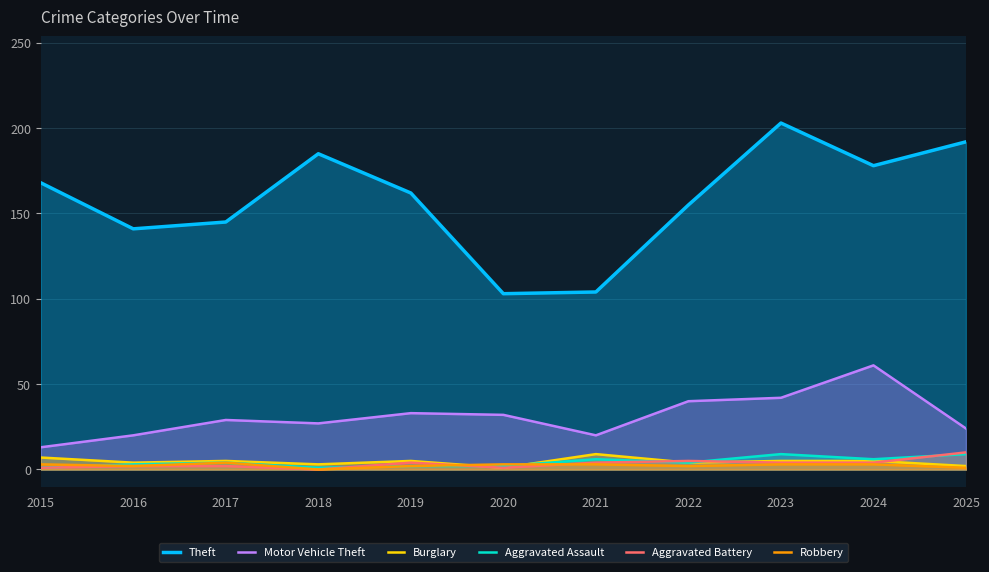

How many data points in Aggravated Battery are less than 4?

5